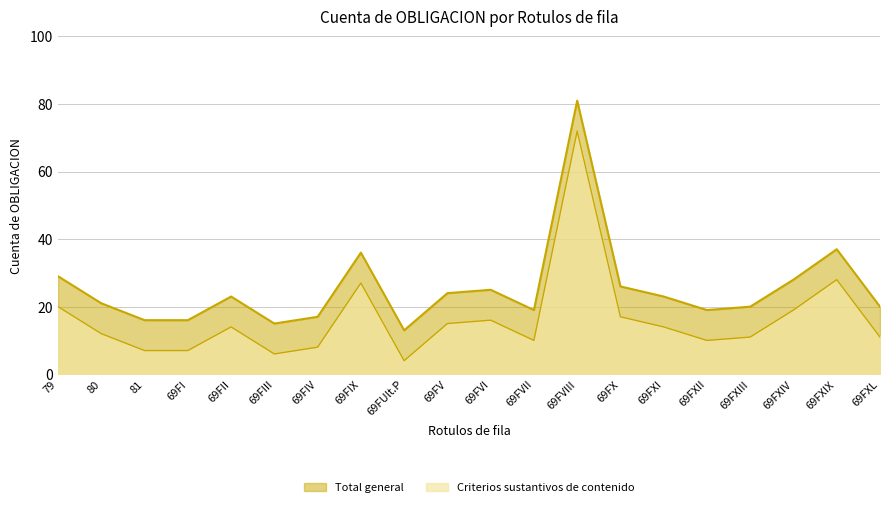

Which category has the highest value across all series?

69FVIII